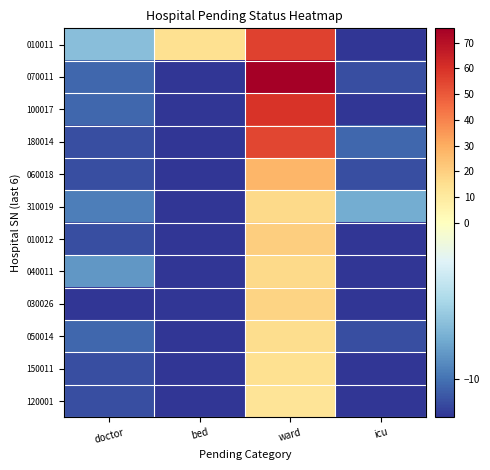

Count the number of data series in this chart.

12